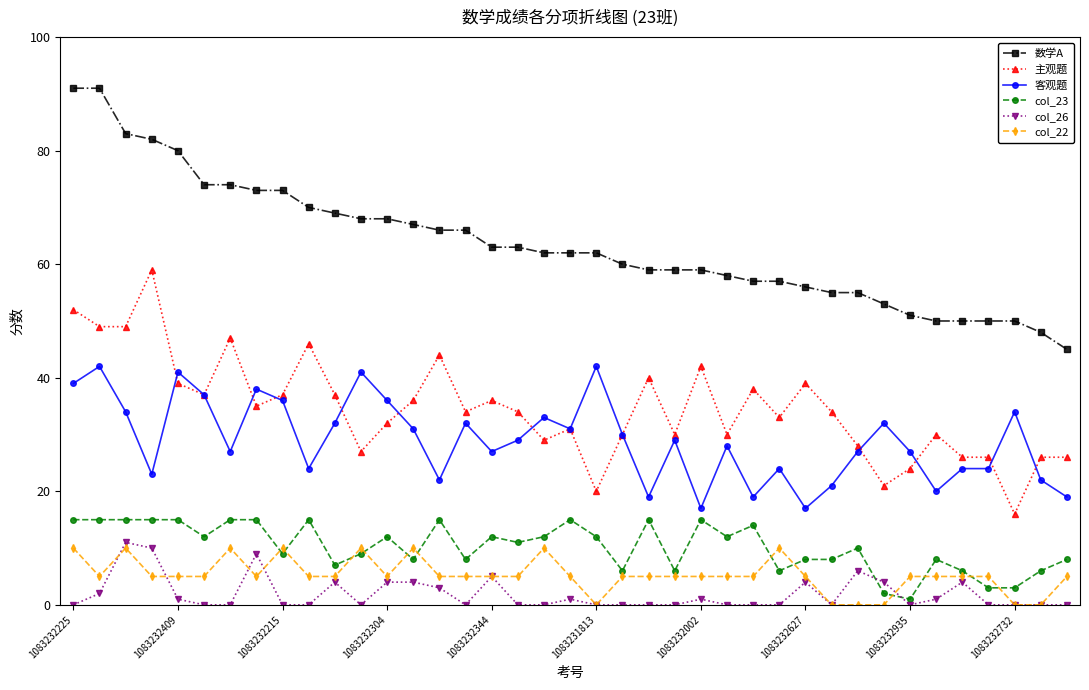

What is the minimum value for 数学A?

45